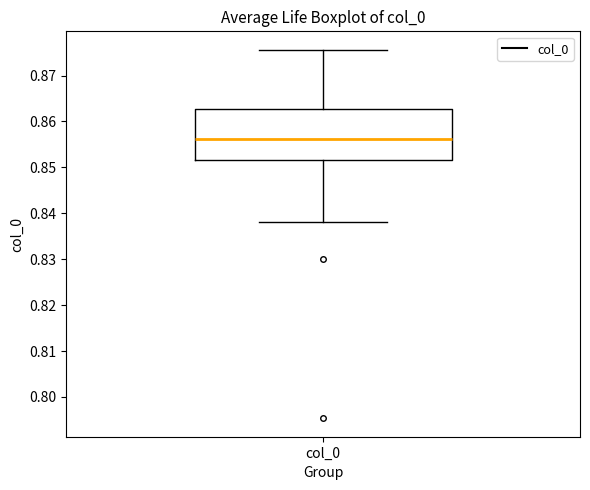

Where does the median line of the box for col_0 sit on the y-axis? The values are not printed on the chart, so give them approximately, as read against the axis.

0.856